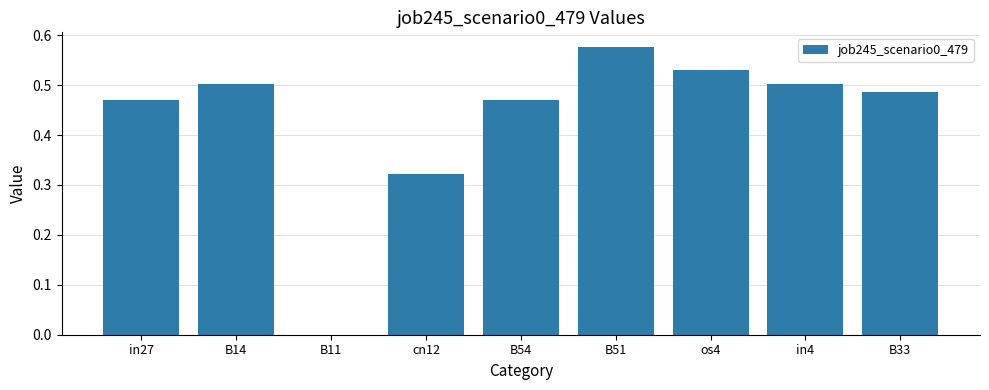

How many series are shown in this chart?

1